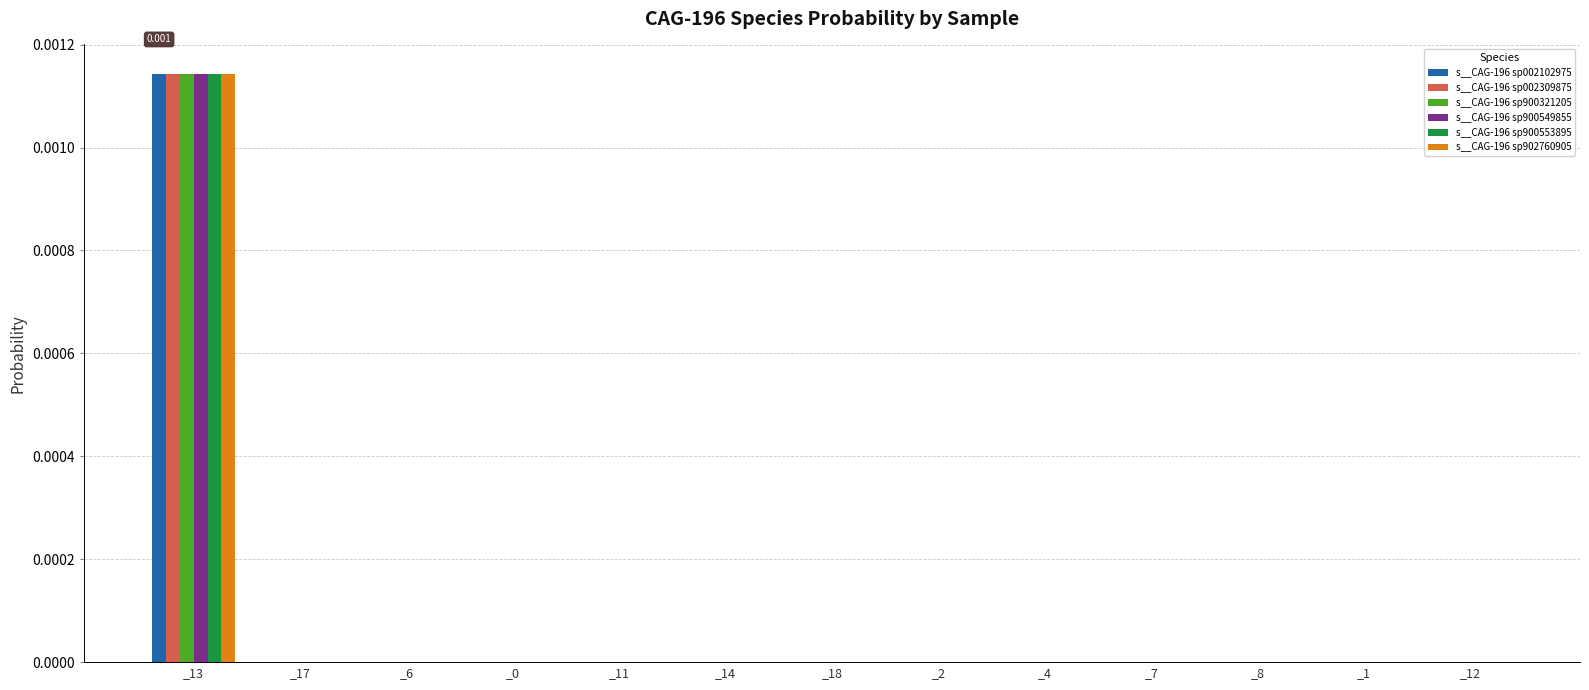

How many categories are shown in the chart?

13